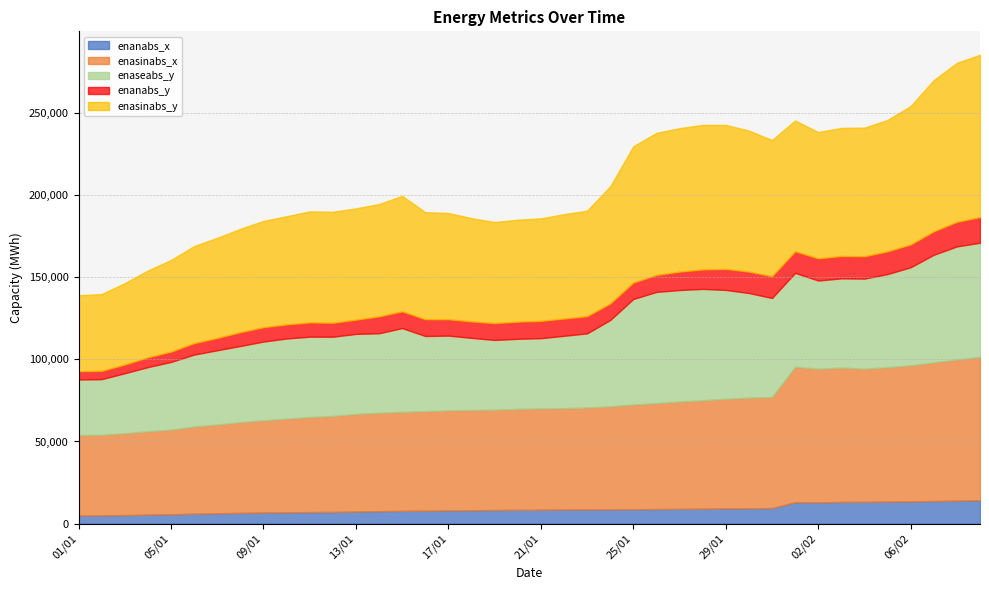

Where is the first local maximum for enaseabs_y?

11/01